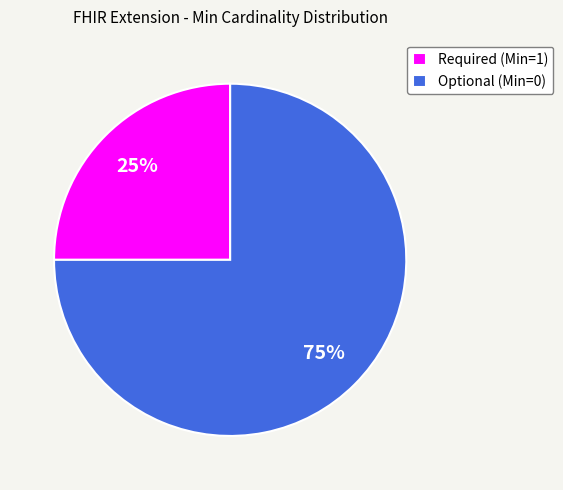

How many slices are in this pie chart?

2